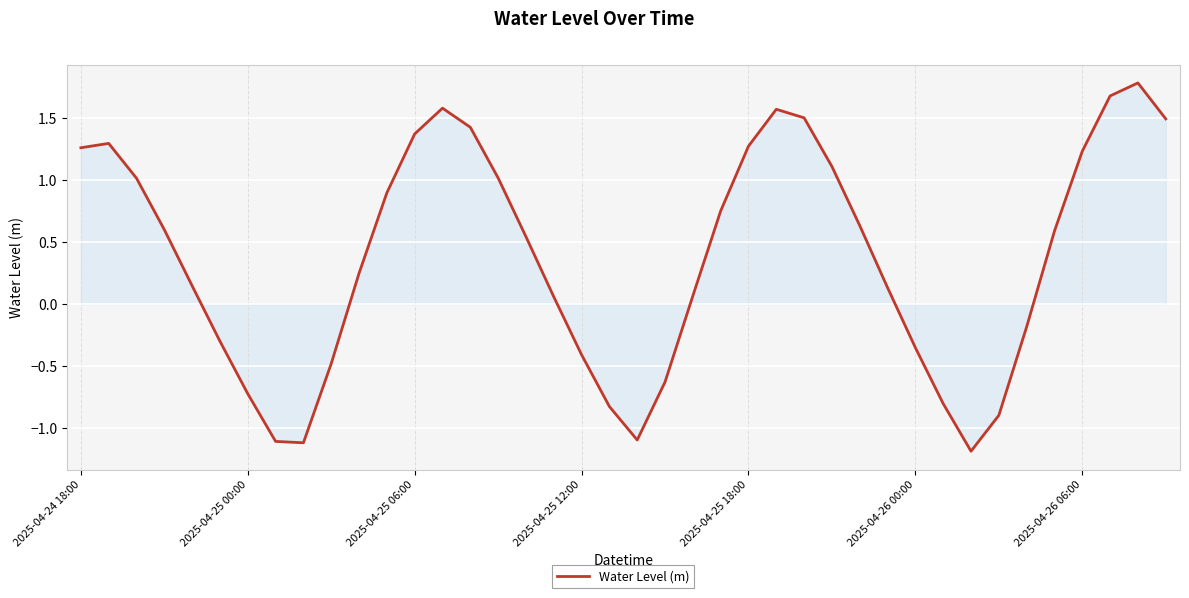

What is the smallest value displayed?

-1.2